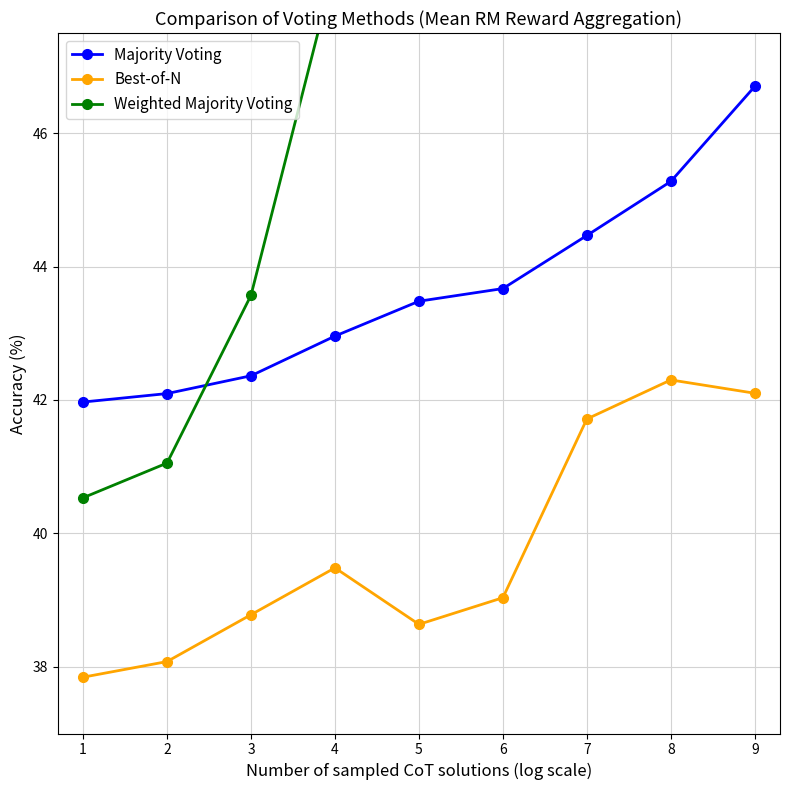

At which label does Majority Voting first exceed 43?

5